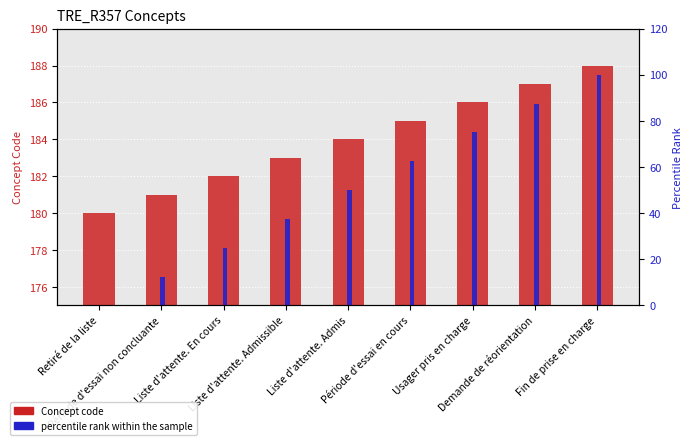

Read the percentile rank value at Fin de prise en charge.

100.0